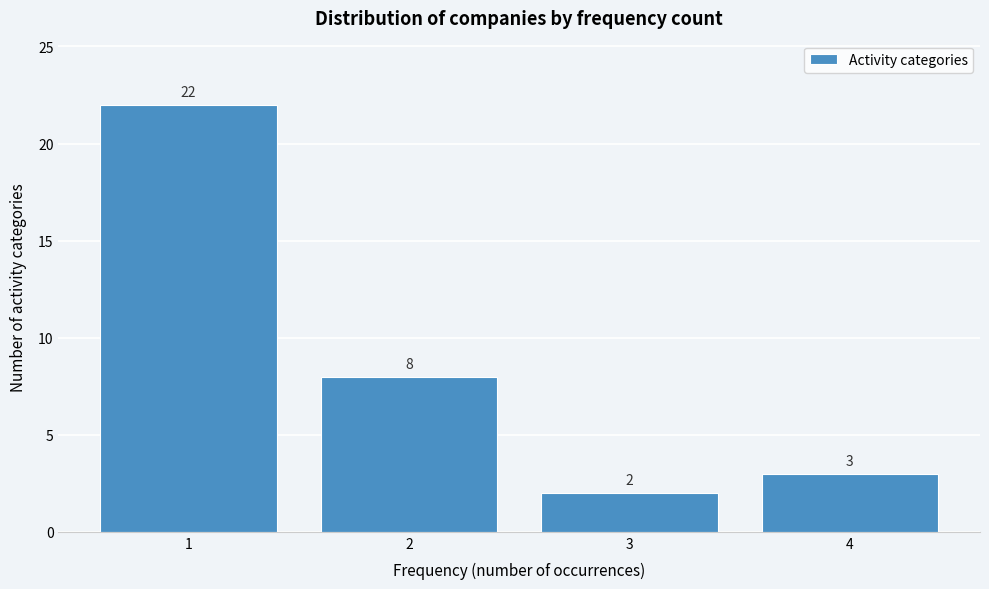

What is the height of the bar covering 0.5 to 1.5 on the x-axis?

22